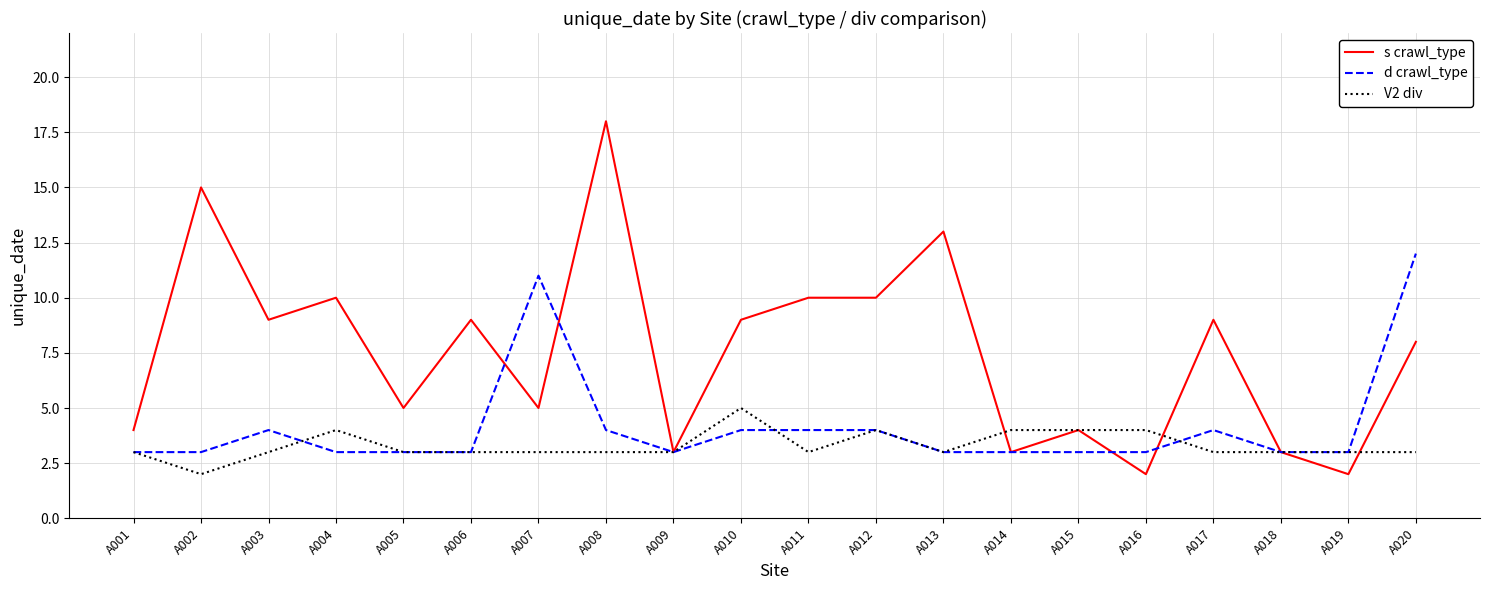

Is the value of d crawl_type at A020 greater than the value of V2 div at A007?

Yes